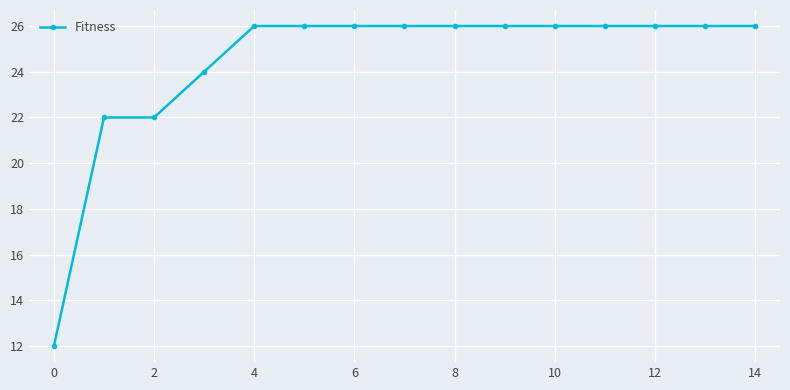

What is the difference between the maximum and minimum values?

14